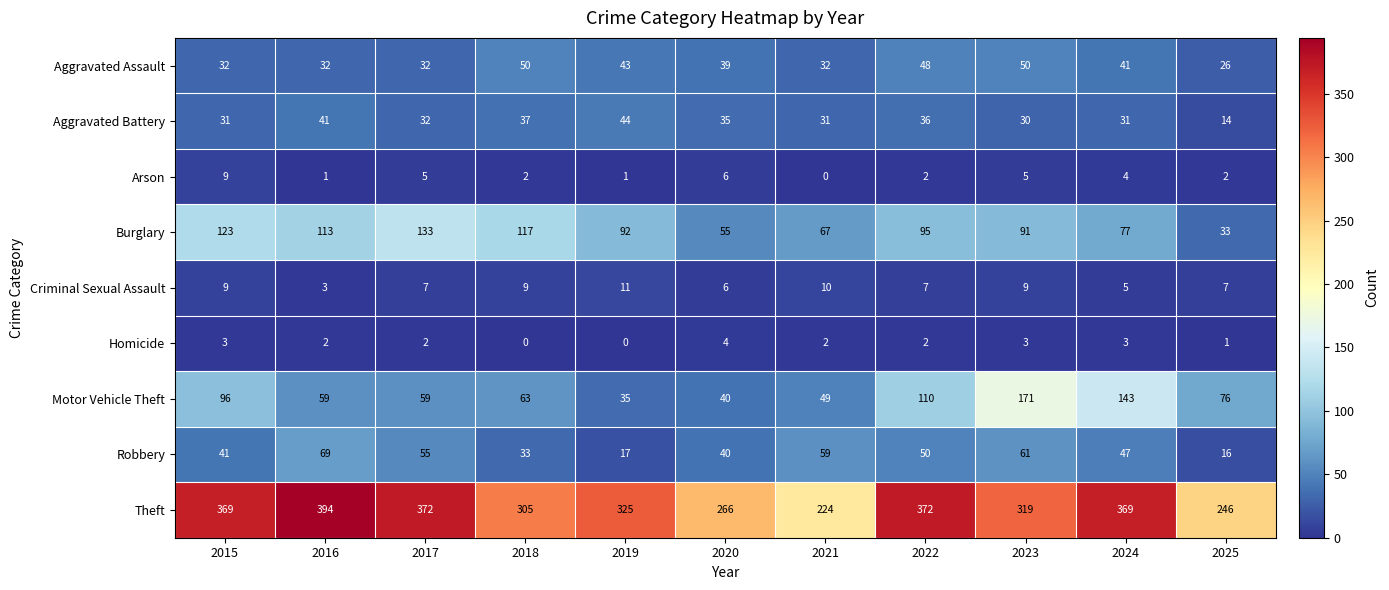

How many data points does each series have?

11